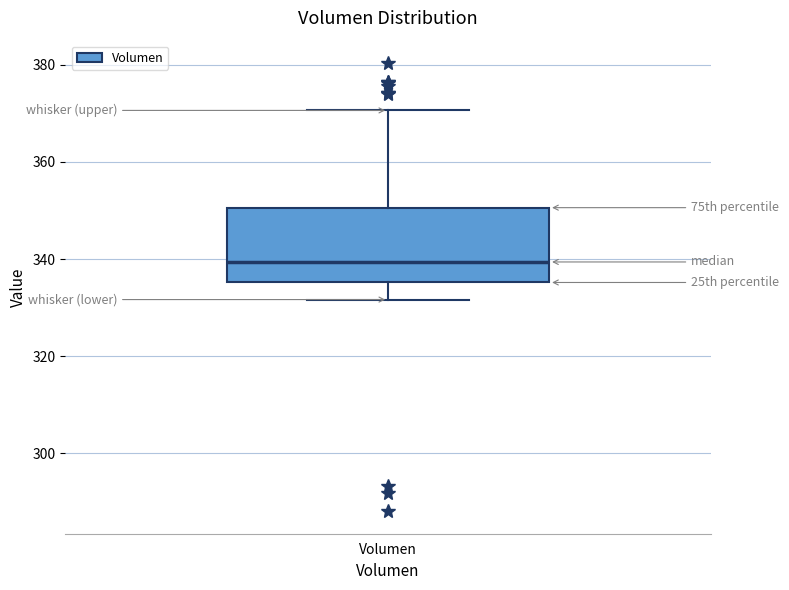

Transcribe this box plot: give where the median line is, the range the box spans, and where the two whiskers end, as read against the y-axis. The values are not printed on the chart, so give them approximately, as read against the axis.

median 340, box 336 to 350, whiskers 332 to 370